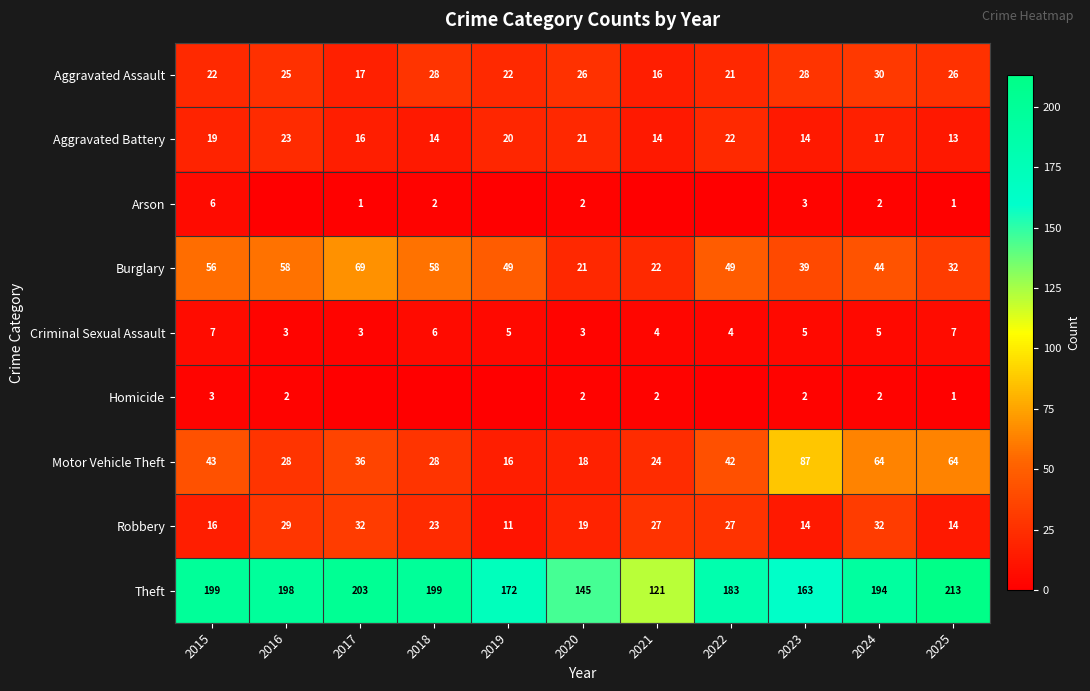

Between 2023 and 2025, which series saw the biggest shift?

Theft